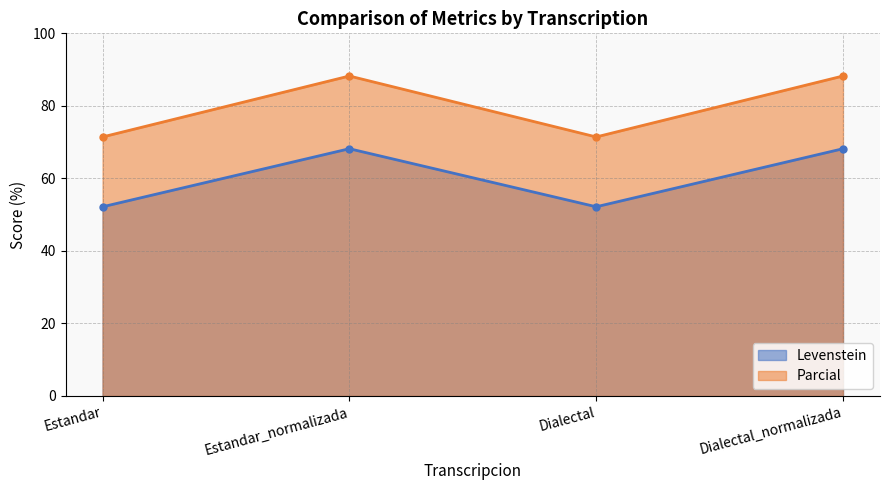

What is the minimum value for Levenstein?

52.2